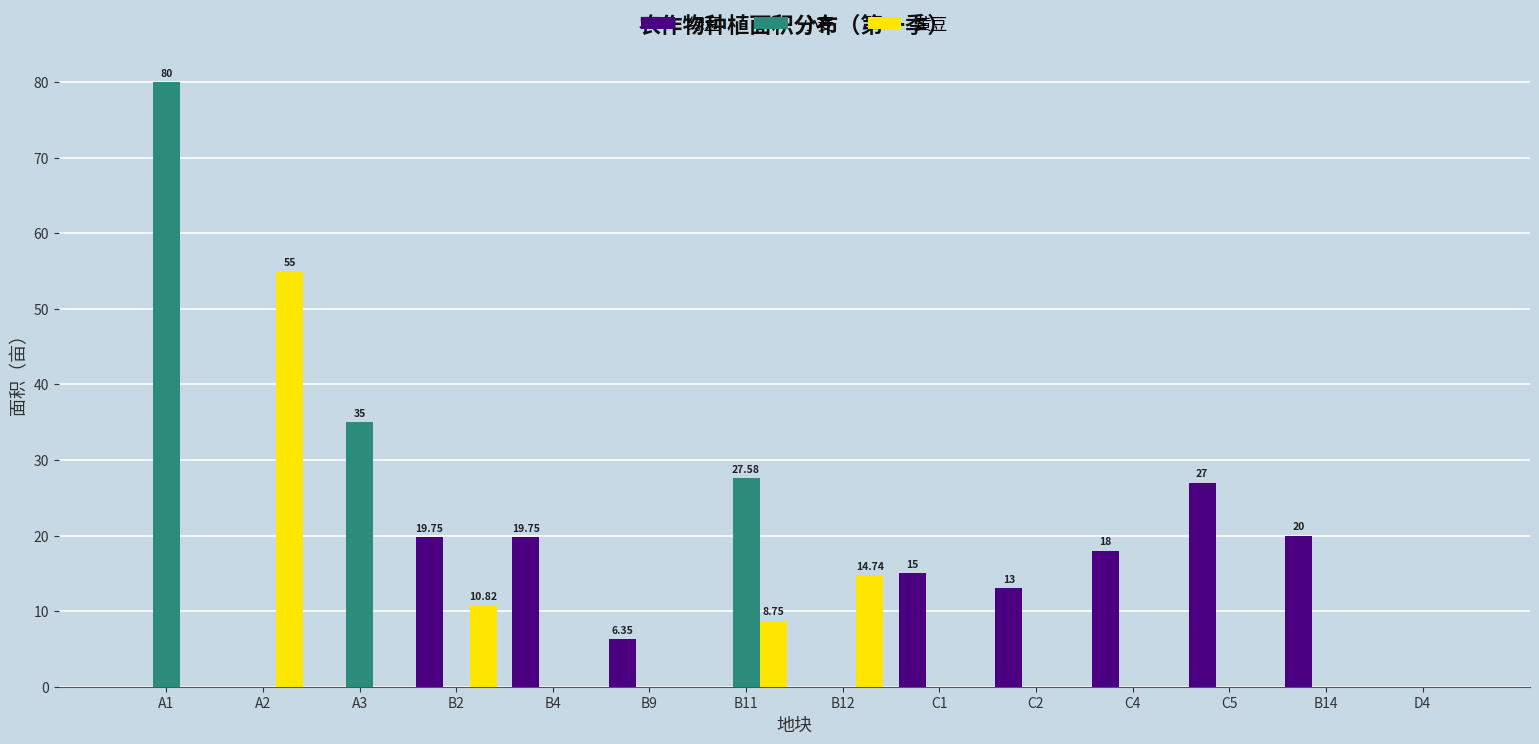

What is the sum of all 小麦 values?

142.6